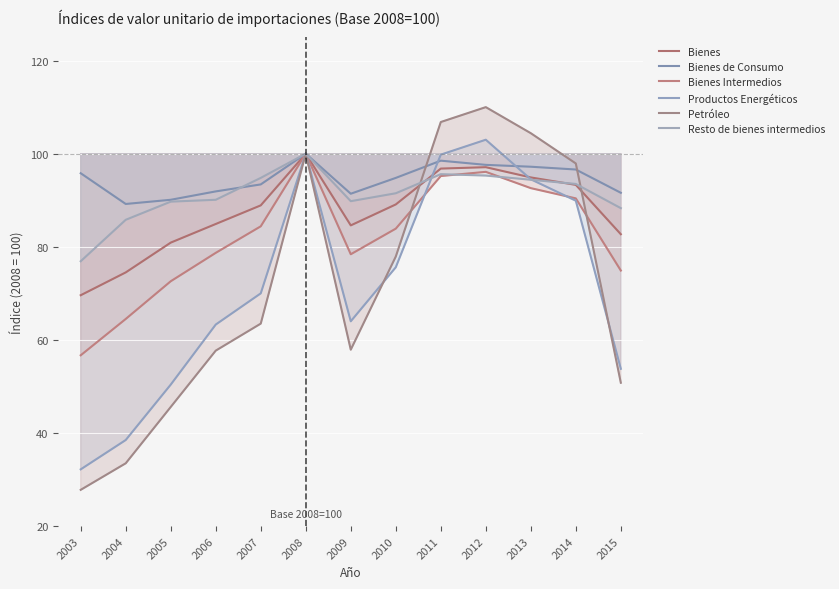

List the labels in order of Resto de bienes intermedios value, smallest first.

2003, 2004, 2015, 2005, 2009, 2006, 2010, 2014, 2013, 2007, 2012, 2011, 2008